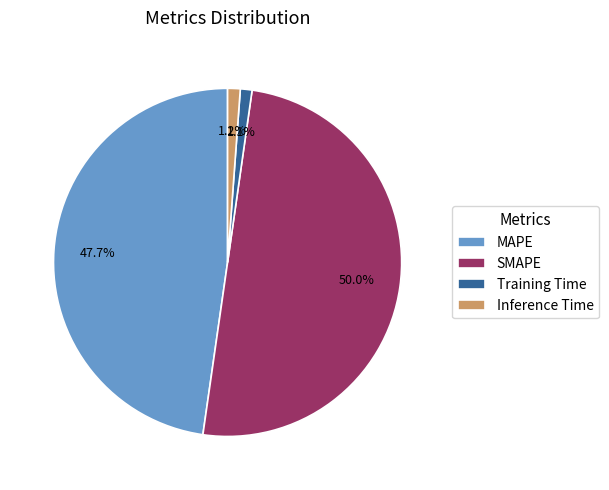

Which slice is the largest?

SMAPE